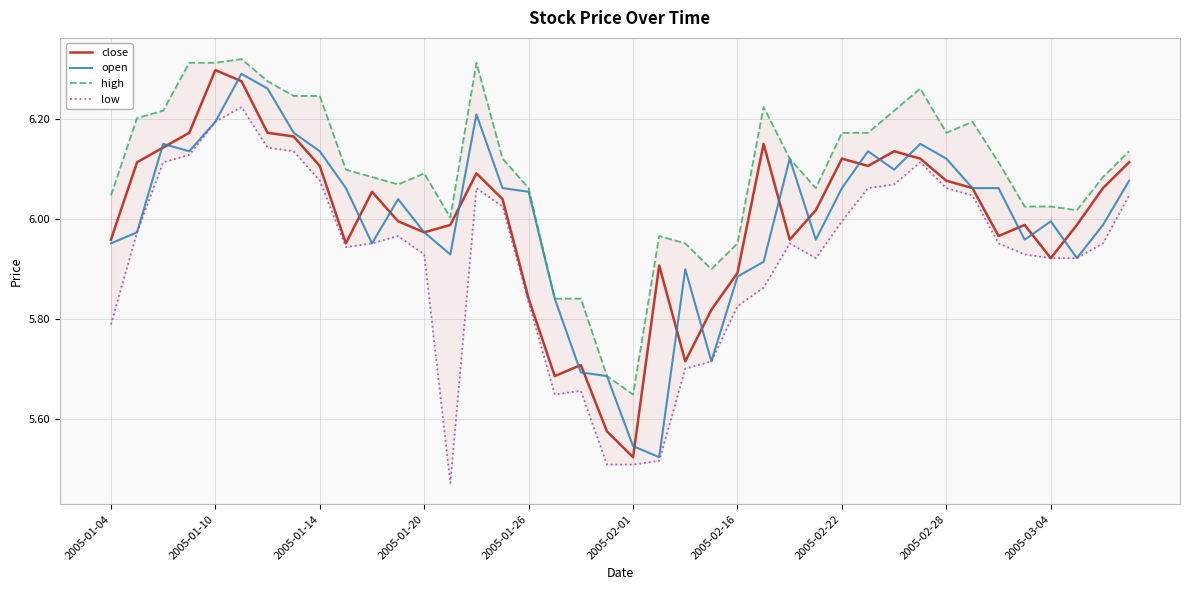

True or false: high has a value of 8.8 at 35.

False